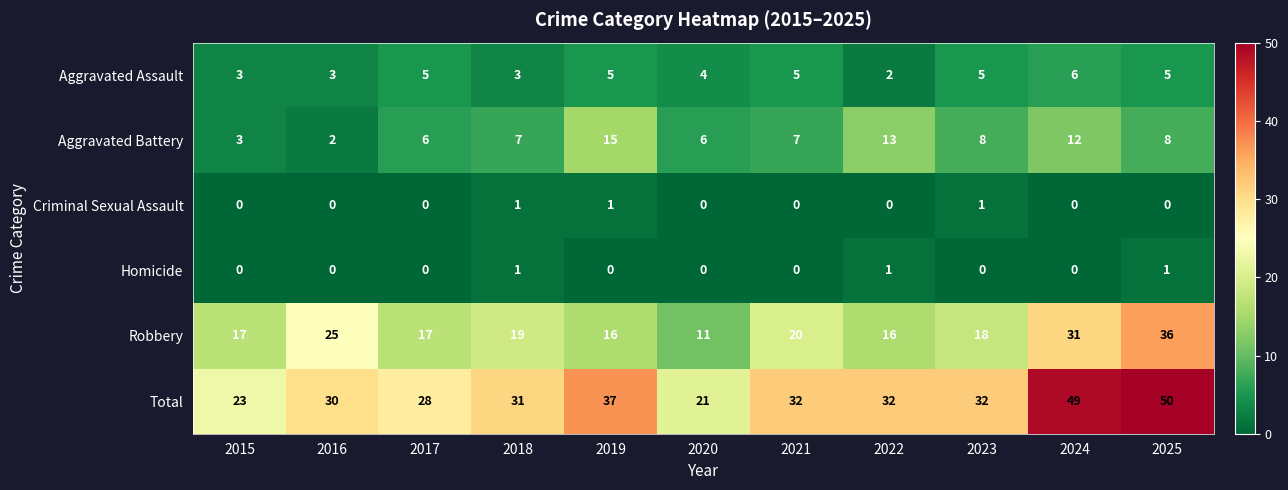

What is the total value across all series at 2017?

56